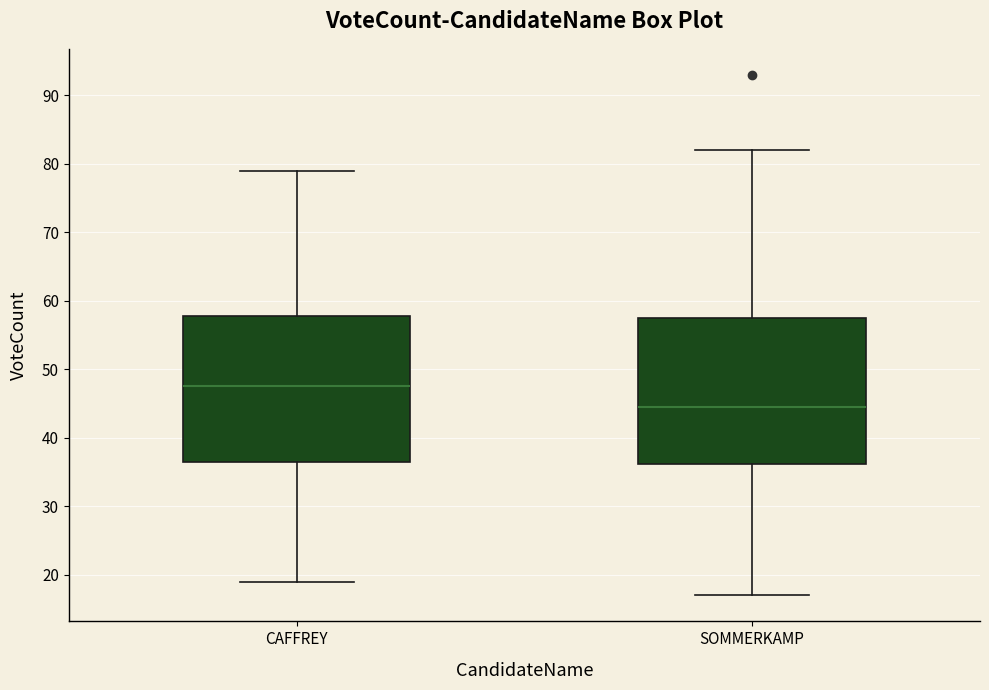

Reading left to right, transcribe this box plot: for each box, give where its median line is, the range the box spans, and where its two whiskers end, as read against the y-axis. The values are not printed on the chart, so give them approximately, as read against the axis.

CAFFREY: median 48, box 37 to 58, whiskers 19 to 79
SOMMERKAMP: median 45, box 36 to 58, whiskers 17 to 82